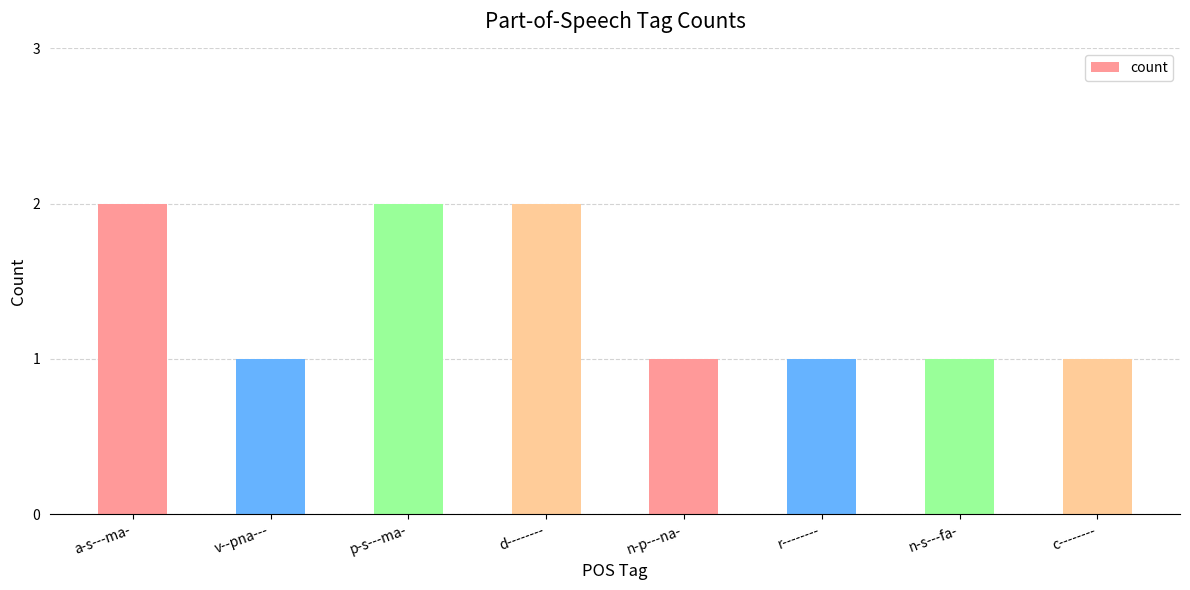

True or false: the data shows 2 at c--------.

False